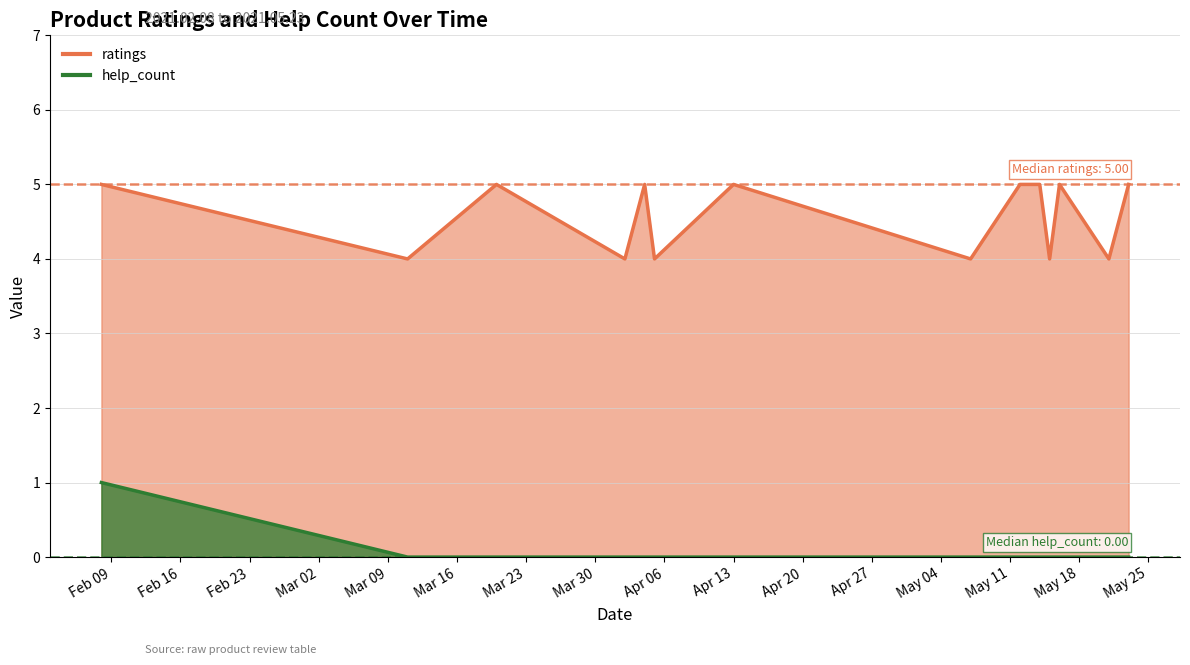

List the series in order of their peak value, highest first.

ratings, help_count